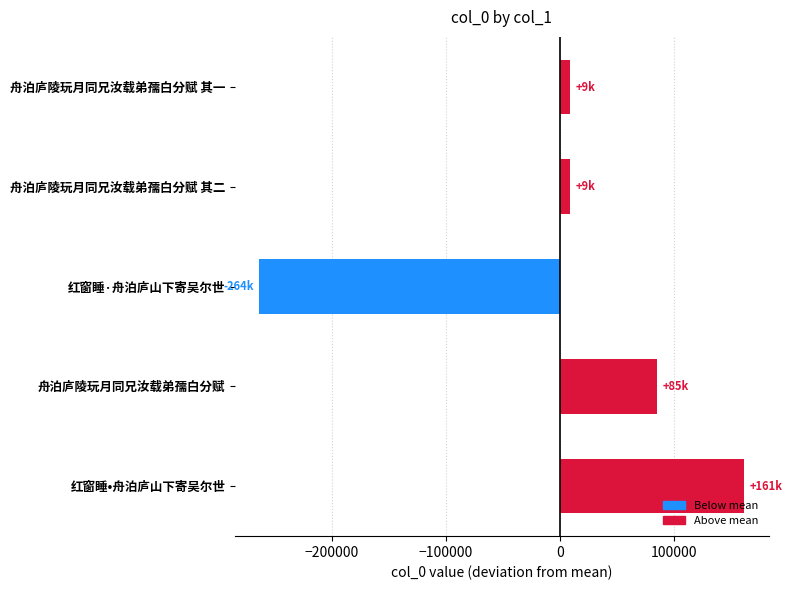

Which category has the lowest value across all series?

红窗睡·舟泊庐山下寄吴尔世